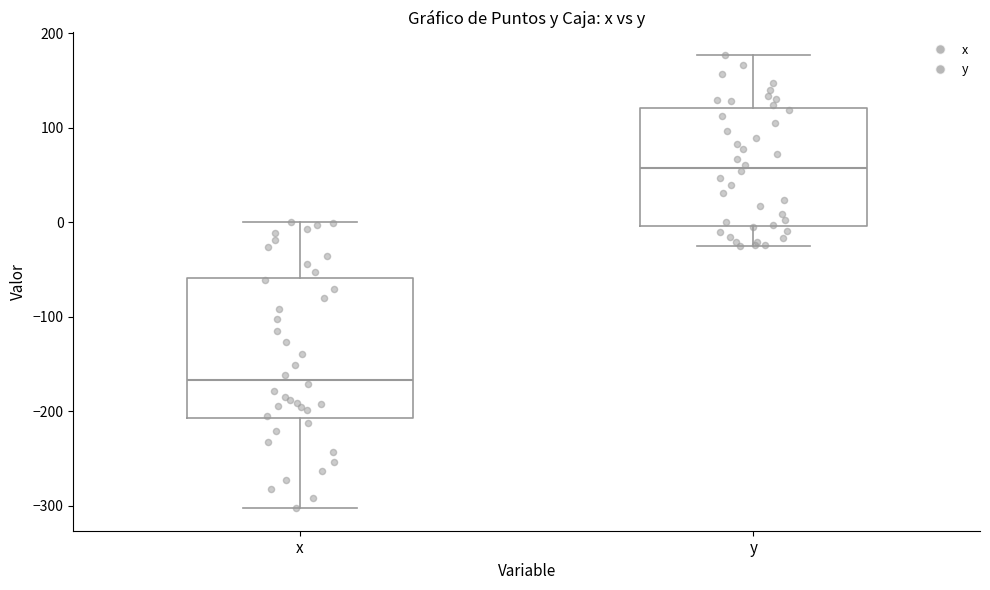

Where does the lower whisker of the box for y end on the y-axis? The values are not printed on the chart, so give them approximately, as read against the axis.

-30